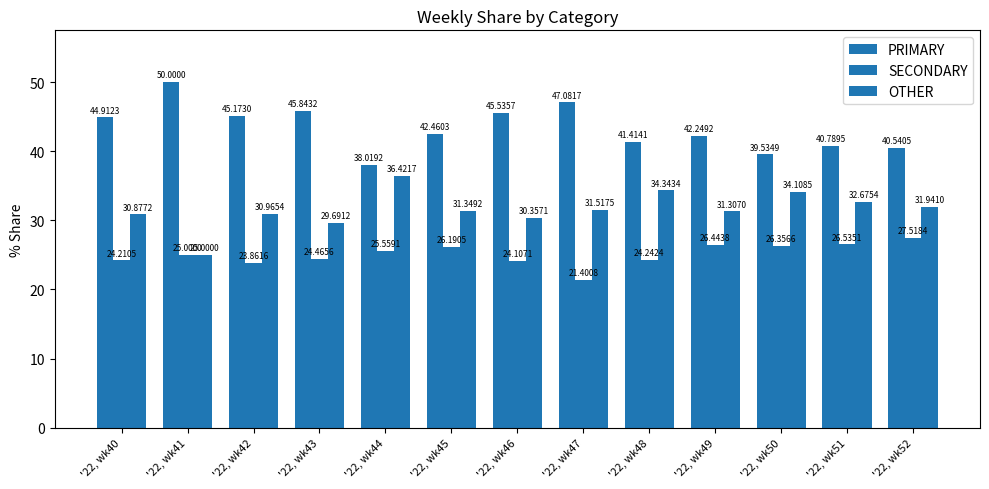

Reading left to right, list all the values displayed in this chart.

PRIMARY: '22, wk40=44.9	'22, wk41=50.0	'22, wk42=45.2	'22, wk43=45.8	'22, wk44=38.0	'22, wk45=42.5	'22, wk46=45.5	'22, wk47=47.1	'22, wk48=41.4	'22, wk49=42.2	'22, wk50=39.5	'22, wk51=40.8	'22, wk52=40.5
SECONDARY: '22, wk40=24.2	'22, wk41=25.0	'22, wk42=23.9	'22, wk43=24.5	'22, wk44=25.6	'22, wk45=26.2	'22, wk46=24.1	'22, wk47=21.4	'22, wk48=24.2	'22, wk49=26.4	'22, wk50=26.4	'22, wk51=26.5	'22, wk52=27.5
OTHER: '22, wk40=30.9	'22, wk41=25.0	'22, wk42=31.0	'22, wk43=29.7	'22, wk44=36.4	'22, wk45=31.3	'22, wk46=30.4	'22, wk47=31.5	'22, wk48=34.3	'22, wk49=31.3	'22, wk50=34.1	'22, wk51=32.7	'22, wk52=31.9